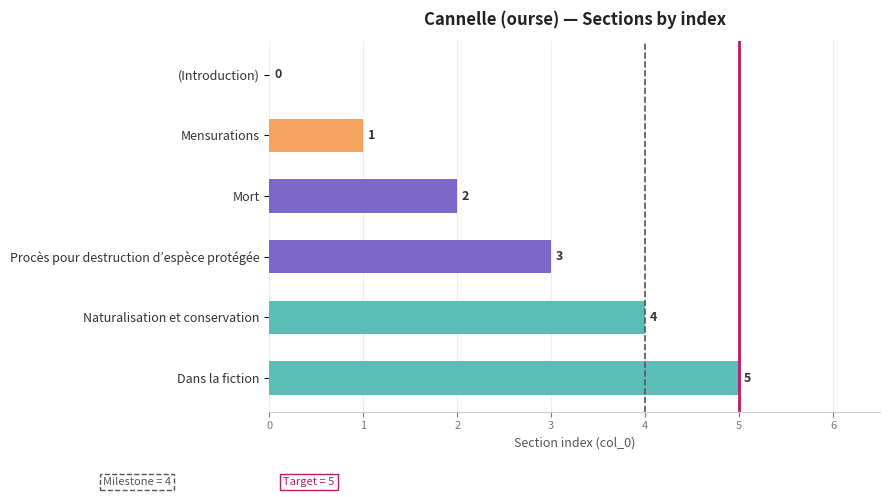

Which label corresponds to the largest value in the chart?

Dans la fiction